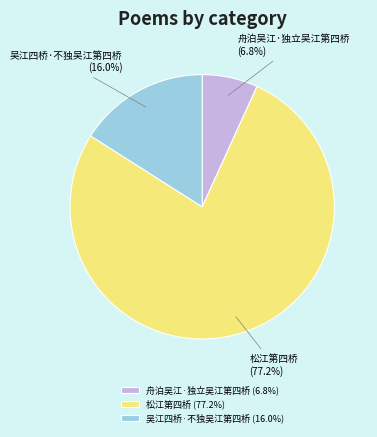

Which slice is the largest?

松江第四桥